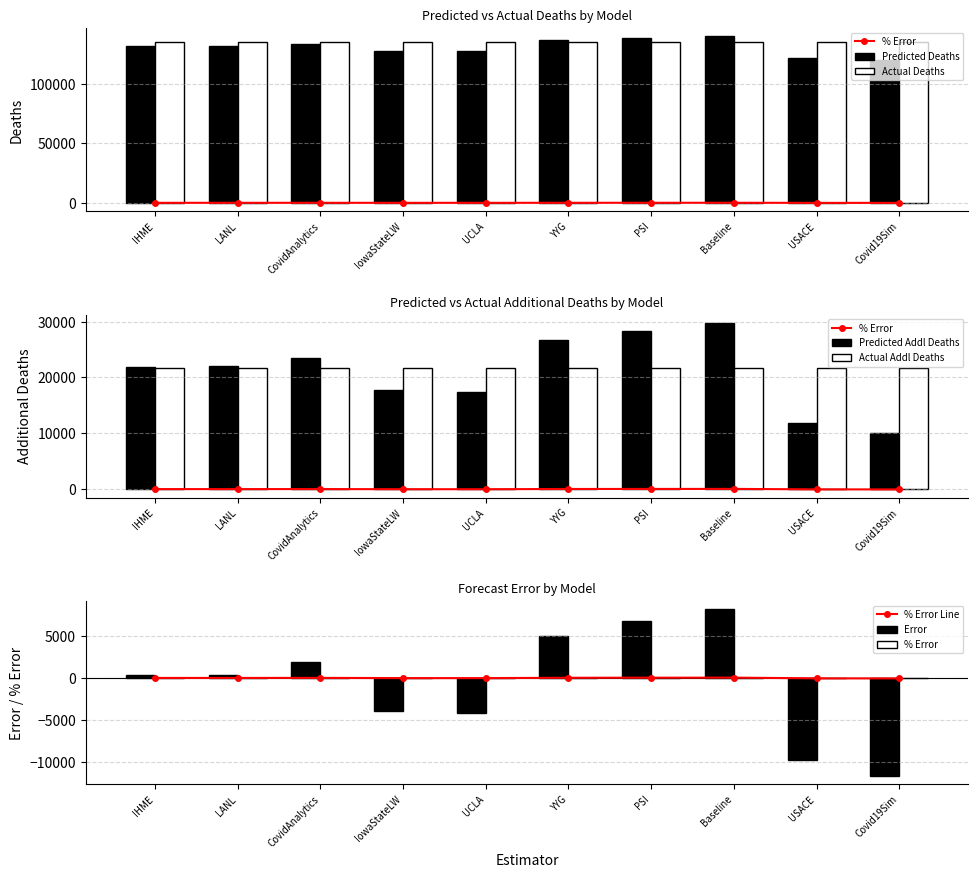

The Predicted Deaths series shows 187870.9 at Baseline. True or false?

False